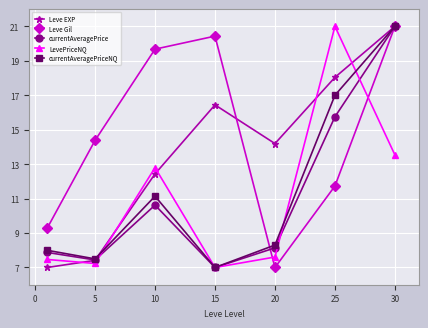

Which series has the largest total across all categories?

Leve Gil